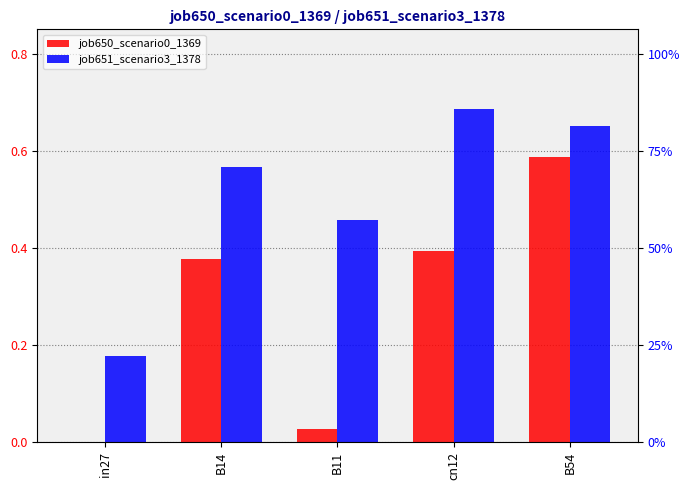

At which label does job651_scenario3_1378 reach its peak?

cn12